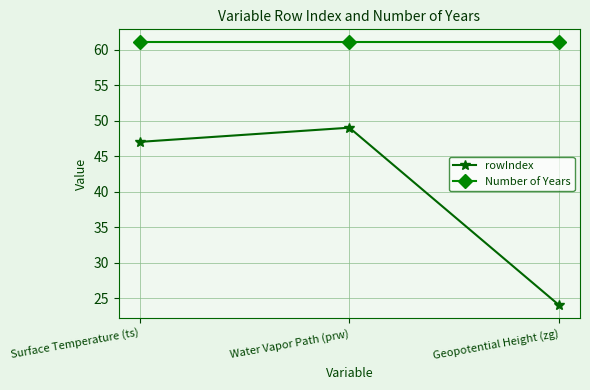

What is the total value across all series at Surface Temperature (ts)?

108